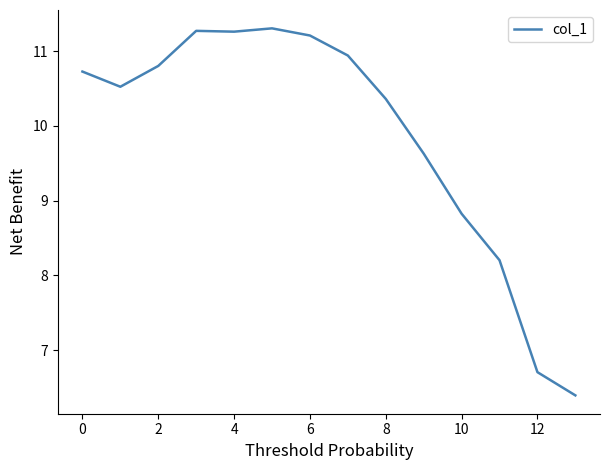

Reading left to right, what are all the values shown in this chart?

10.7	10.5	10.8	11.3	11.3	11.3	11.2	10.9	10.4	9.6	8.8	8.2	6.7	6.4